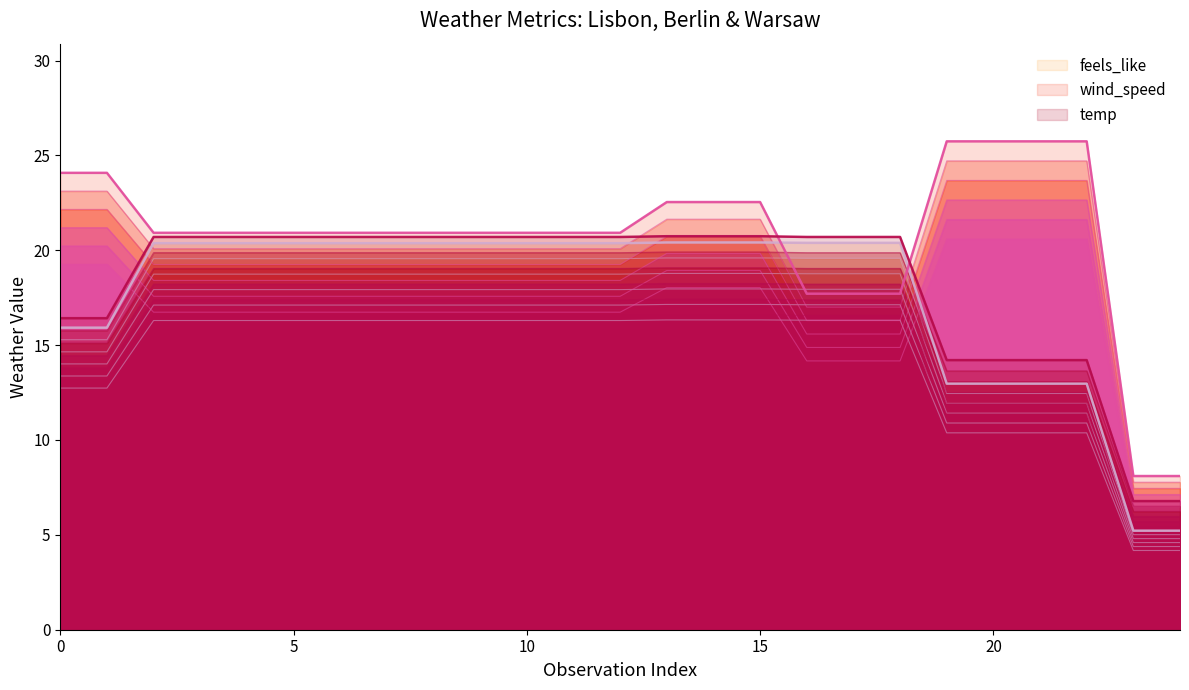

Which series has the widest spread of values?

wind_speed